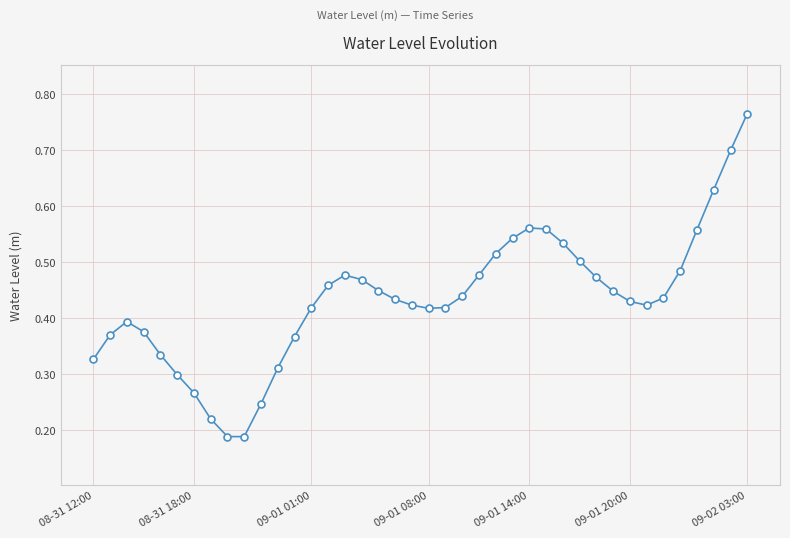

What is the sum of all values?

17.3